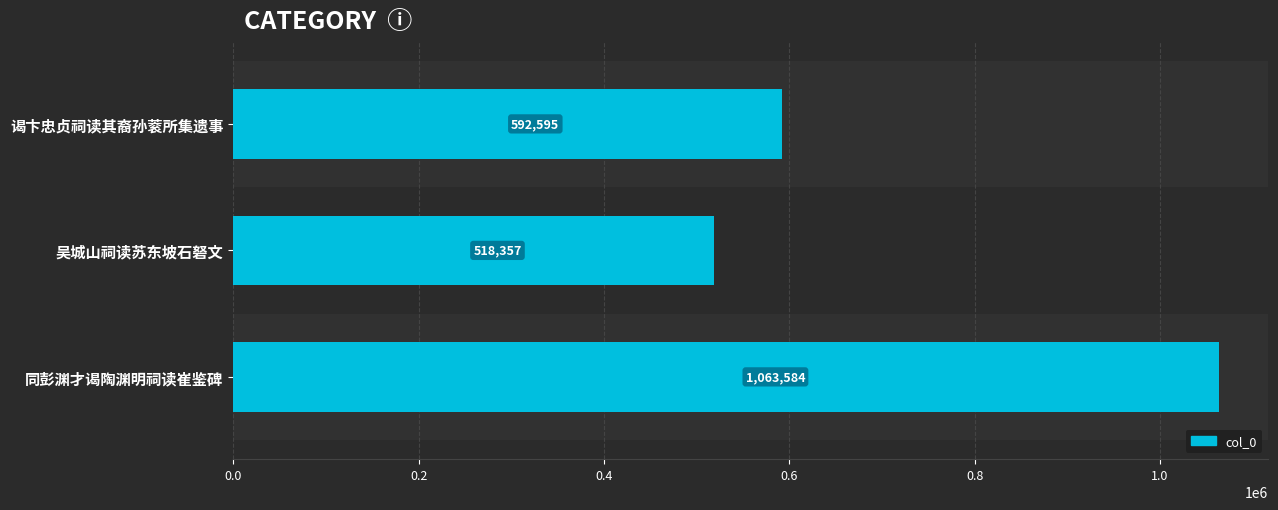

The value at 吴城山祠读苏东坡石砮文 is 518357. True or false?

True